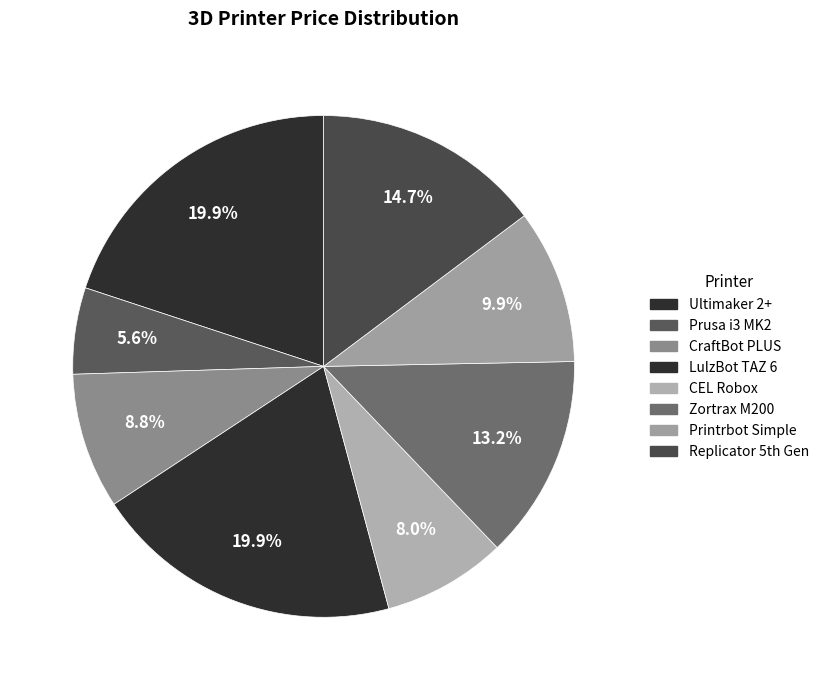

How much of the chart is everything except CEL Robox?

92.0%